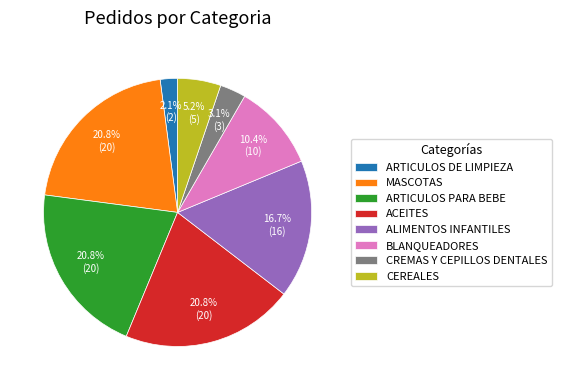

Which slice is the smallest?

ARTICULOS DE LIMPIEZA